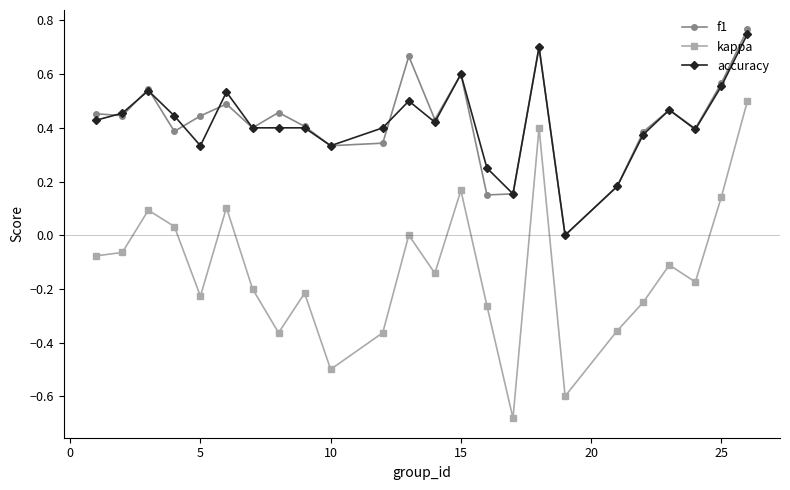

True or false: f1 and kappa cross at least once.

False